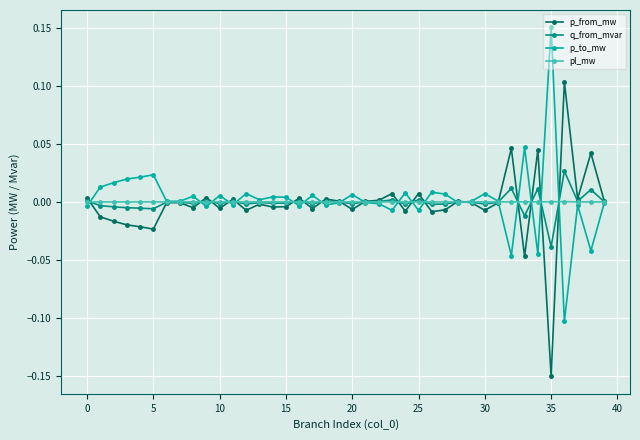

List the series in order of their peak value, highest first.

p_to_mw, p_from_mw, q_from_mvar, pl_mw